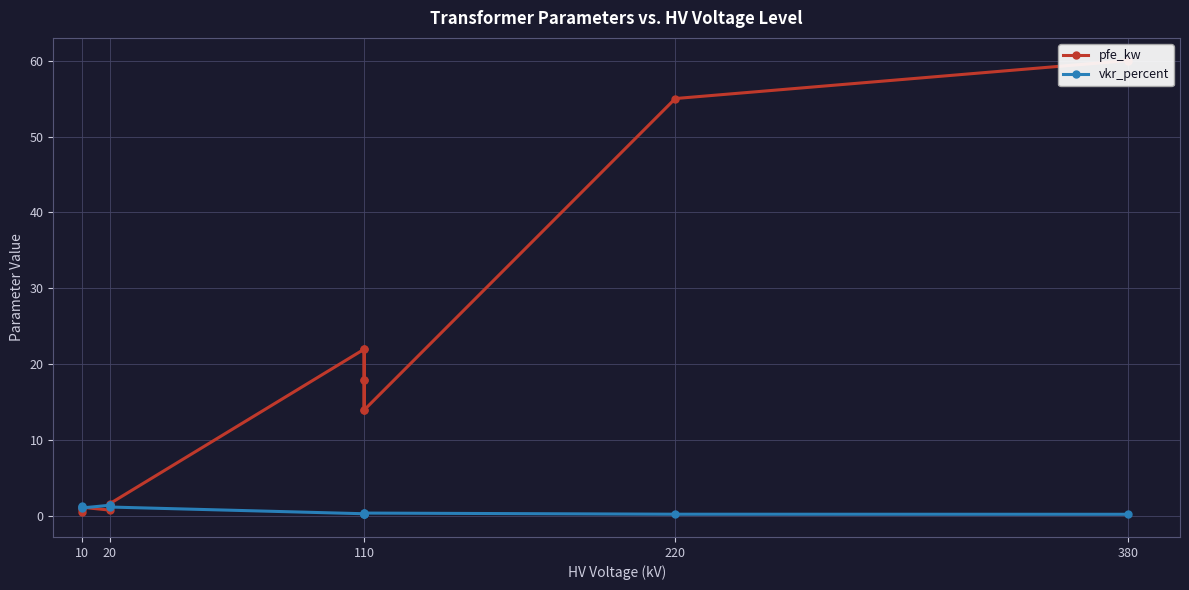

Reading right to left, list all the values displayed in this chart.

pfe_kw: 60.0	55.0	14.0	18.0	22.0	14.0	18.0	22.0	1.6	1.4	0.8	1.2	0.9	0.6
vkr_percent: 0.2	0.3	0.4	0.3	0.3	0.4	0.3	0.3	1.2	1.4	1.4	1.1	1.3	1.2